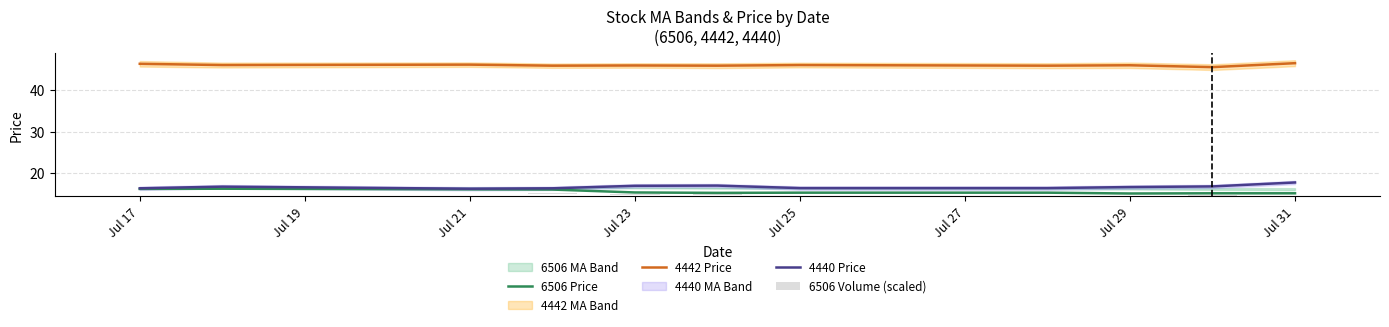

Reading right to left, list all the values displayed in this chart.

6506 Price: 15.2	15.2	15.2	15.3	15.3	15.3	15.4	16.1	16.1	16.3	16.2
4442 Price: 46.5	45.5	46.0	45.9	46.0	45.9	45.9	45.9	46.1	46.0	46.3
4440 Price: 17.8	16.9	16.7	16.4	16.4	17.1	17.0	16.4	16.3	16.8	16.4
6506 Volume (scaled): 0.1	0.2	0.1	0.0	0.0	0.1	0.2	0.4	0.1	0.1	0.0